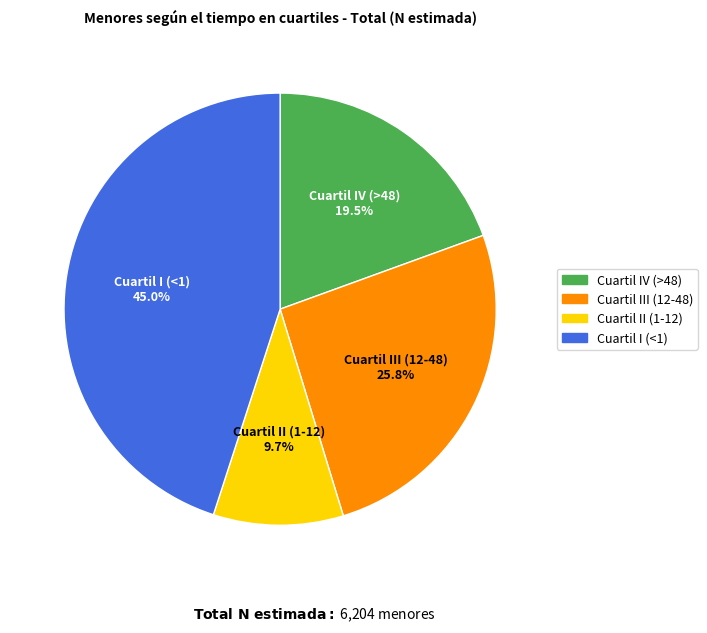

To the nearest percent, what is the difference between the Cuartil III (12-48) and Cuartil I (<1) slice percentages?

19%